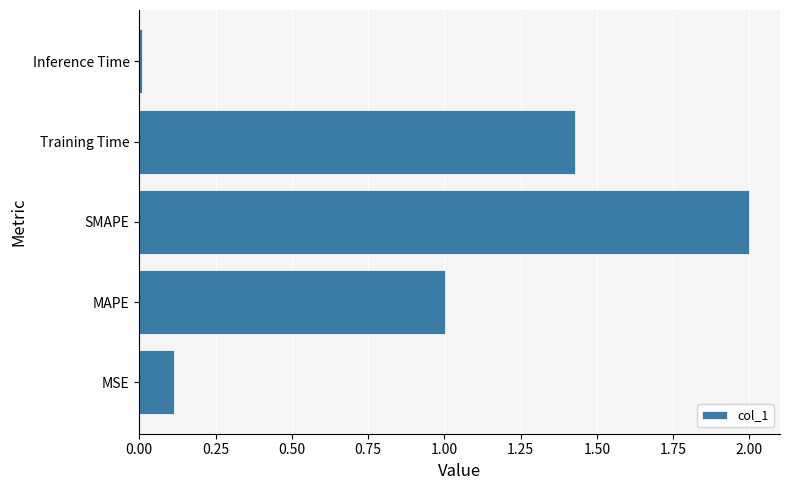

What is the average value?

0.9